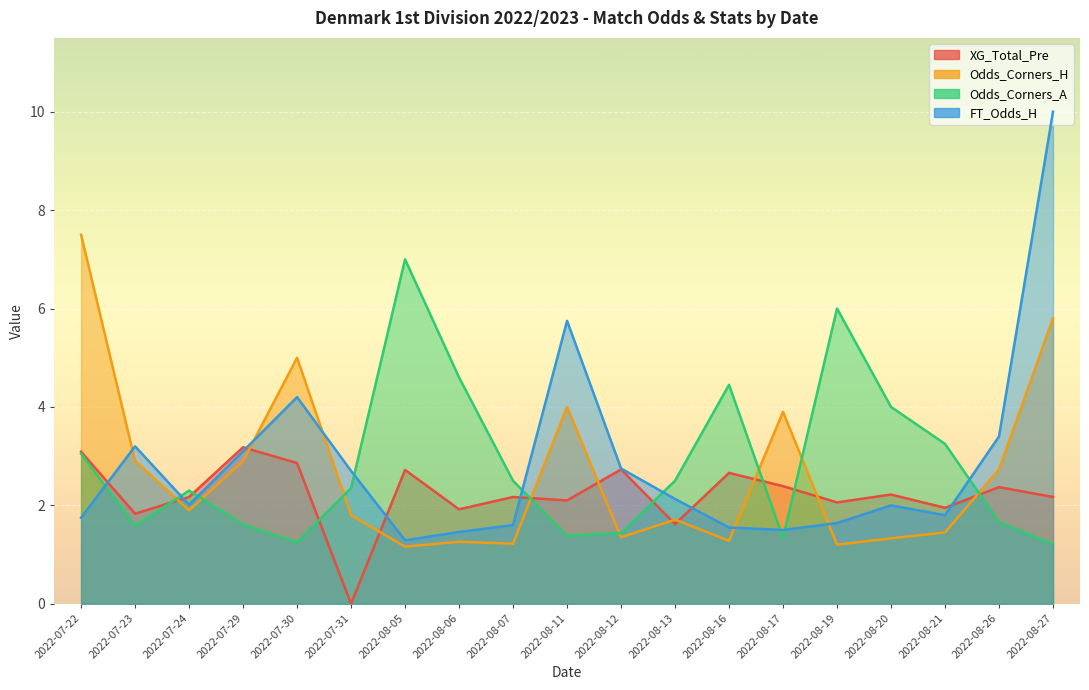

Rank the categories by Odds_Corners_A value from lowest to highest.

2022-08-27, 2022-07-30, 2022-08-17, 2022-08-11, 2022-08-12, 2022-07-23, 2022-07-29, 2022-08-26, 2022-07-24, 2022-07-31, 2022-08-07, 2022-08-13, 2022-07-22, 2022-08-21, 2022-08-20, 2022-08-16, 2022-08-06, 2022-08-19, 2022-08-05